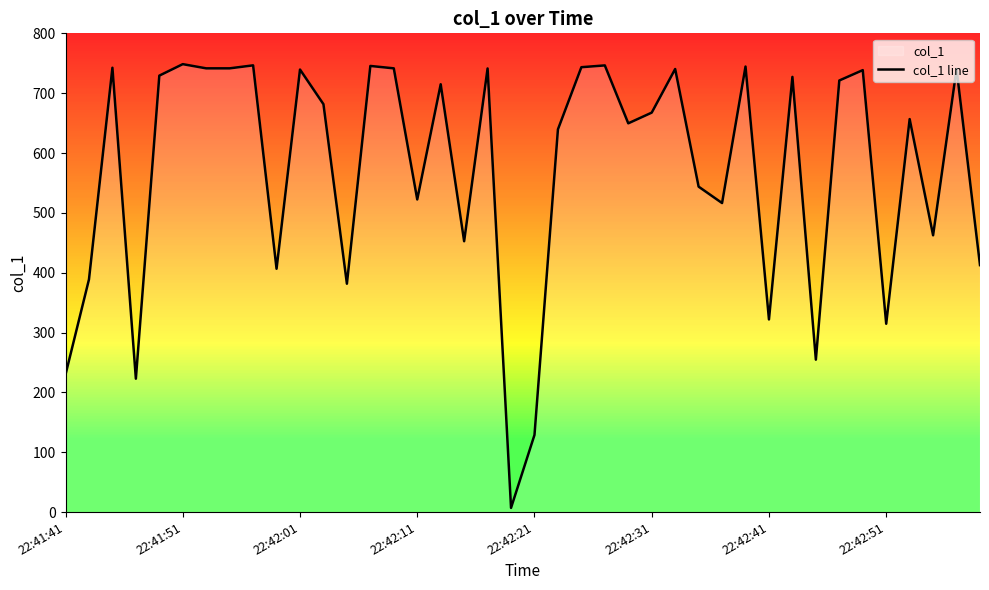

What is the minimum value shown in the chart?

7.0